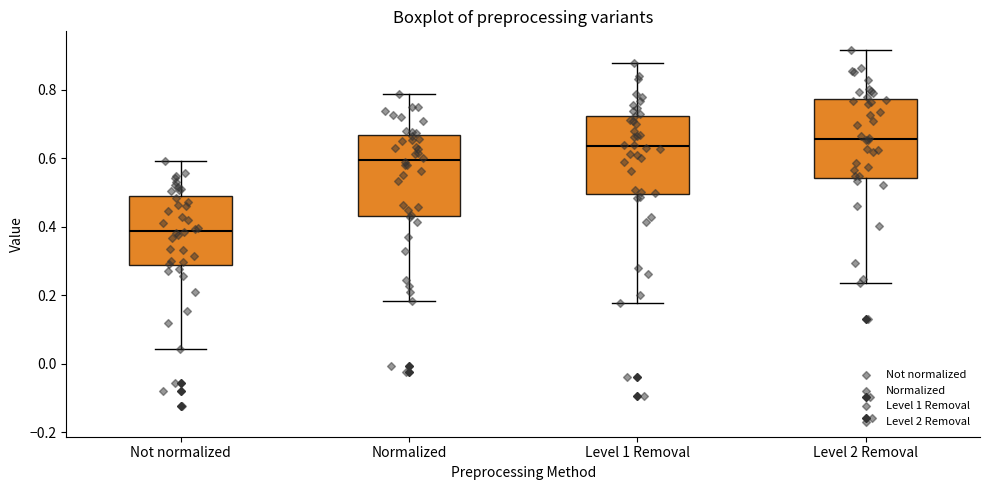

Reading left to right, read every box against the y-axis: the position of its median line, the range the box covers, and the ends of its whiskers. The values are not printed on the chart, so give them approximately, as read against the axis.

Not normalized: median 0.38, box 0.28 to 0.48, whiskers 0.04 to 0.60
Normalized: median 0.60, box 0.44 to 0.66, whiskers 0.18 to 0.78
Level 1 Removal: median 0.64, box 0.50 to 0.72, whiskers 0.18 to 0.88
Level 2 Removal: median 0.66, box 0.54 to 0.78, whiskers 0.24 to 0.92